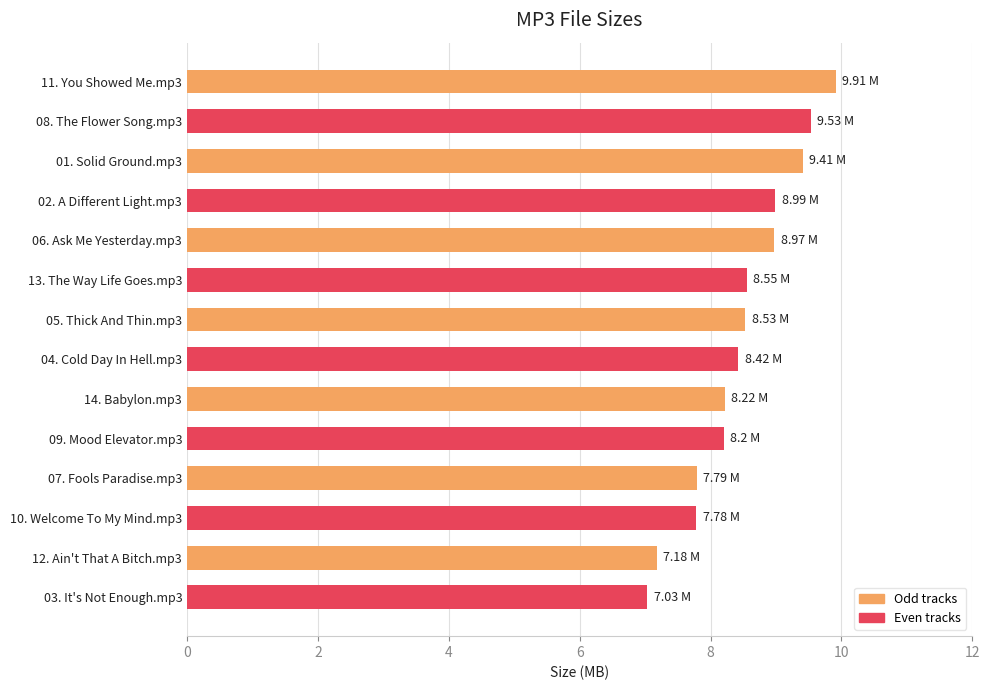

Between 07. Fools Paradise.mp3 and 01. Solid Ground.mp3, which is larger?

01. Solid Ground.mp3